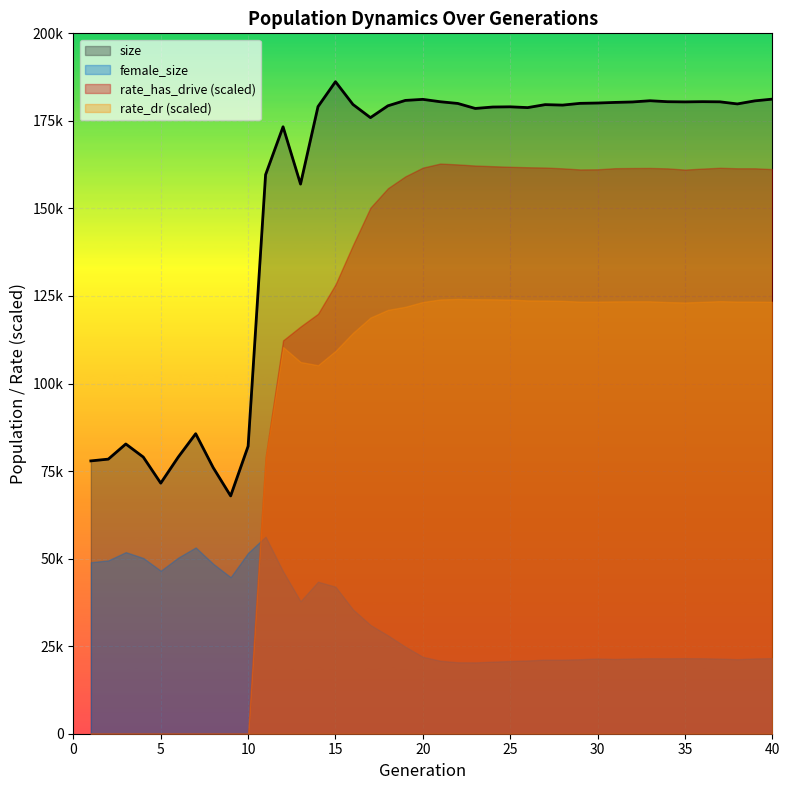

Reading right to left, what are all the values shown in this chart?

size: 40=181212.0	39=180720.0	38=179844.0	37=180444.0	36=180488.0	35=180424.0	34=180477.0	33=180757.0	32=180406.0	31=180274.0	30=180102.0	29=180008.0	28=179508.0	27=179643.0	26=178793.0	25=179016.0	24=178958.0	23=178549.0	22=179978.0	21=180466.0	20=181147.0	19=180845.0	18=179306.0	17=175931.0	16=179691.0	15=186191.0	14=179080.0	13=156954.0	12=173313.0	11=159638.0	10=82103.0	9=67910.0	8=75999.0	7=85668.0	6=78991.0	5=71556.0	4=79007.0	3=82735.0	2=78414.0	1=77907.0
female_size: 40=21583.0	39=21500.0	38=21290.0	37=21458.0	36=21555.0	35=21577.0	34=21541.0	33=21554.0	32=21487.0	31=21351.0	30=21476.0	29=21281.0	28=21158.0	27=21160.0	26=20923.0	25=20758.0	24=20583.0	23=20377.0	22=20406.0	21=20842.0	20=21965.0	19=24850.0	18=28084.0	17=31069.0	16=35496.0	15=41991.0	14=43417.0	13=37837.0	12=46364.0	11=56282.0	10=51648.0	9=44708.0	8=48545.0	7=53193.0	6=50295.0	5=46544.0	4=50188.0	3=51855.0	2=49512.0	1=48982.0
rate_has_drive: 40=0.8	39=0.8	38=0.8	37=0.8	36=0.8	35=0.8	34=0.8	33=0.8	32=0.8	31=0.8	30=0.8	29=0.8	28=0.8	27=0.8	26=0.8	25=0.8	24=0.8	23=0.8	22=0.8	21=0.8	20=0.8	19=0.8	18=0.8	17=0.8	16=0.7	15=0.6	14=0.6	13=0.6	12=0.6	11=0.4	10=0.0	9=0.0	8=0.0	7=0.0	6=0.0	5=0.0	4=0.0	3=0.0	2=0.0	1=0.0
rate_dr: 40=0.6	39=0.6	38=0.6	37=0.6	36=0.6	35=0.6	34=0.6	33=0.6	32=0.6	31=0.6	30=0.6	29=0.6	28=0.6	27=0.6	26=0.6	25=0.6	24=0.6	23=0.6	22=0.6	21=0.6	20=0.6	19=0.6	18=0.6	17=0.6	16=0.6	15=0.5	14=0.5	13=0.5	12=0.6	11=0.4	10=0.0	9=0.0	8=0.0	7=0.0	6=0.0	5=0.0	4=0.0	3=0.0	2=0.0	1=0.0